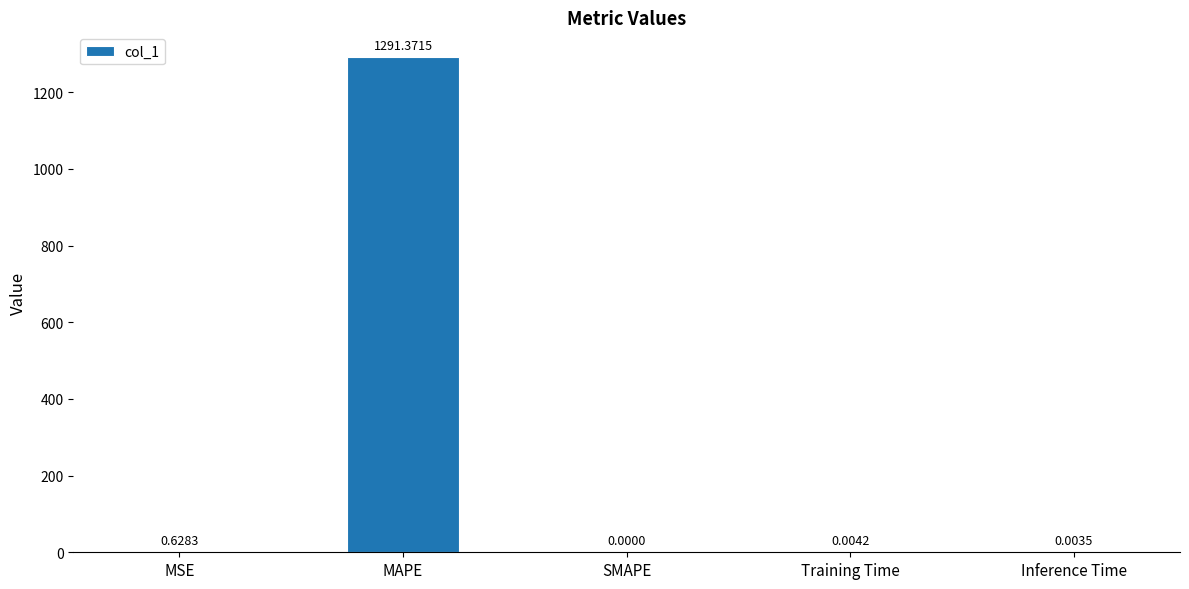

How many values are above zero?

4